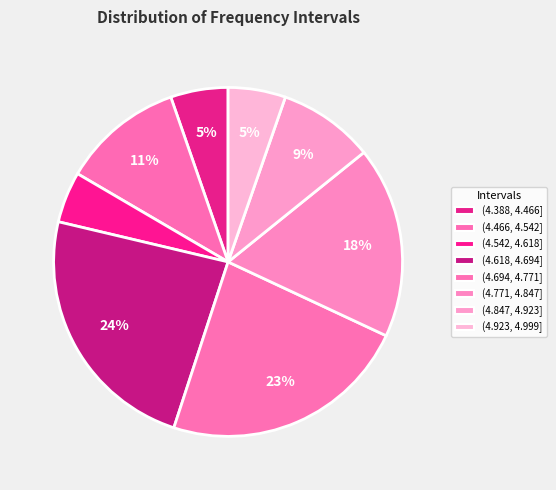

Combined, what portion of the pie is (4.388, 4.466] and (4.694, 4.771]?

28.4%